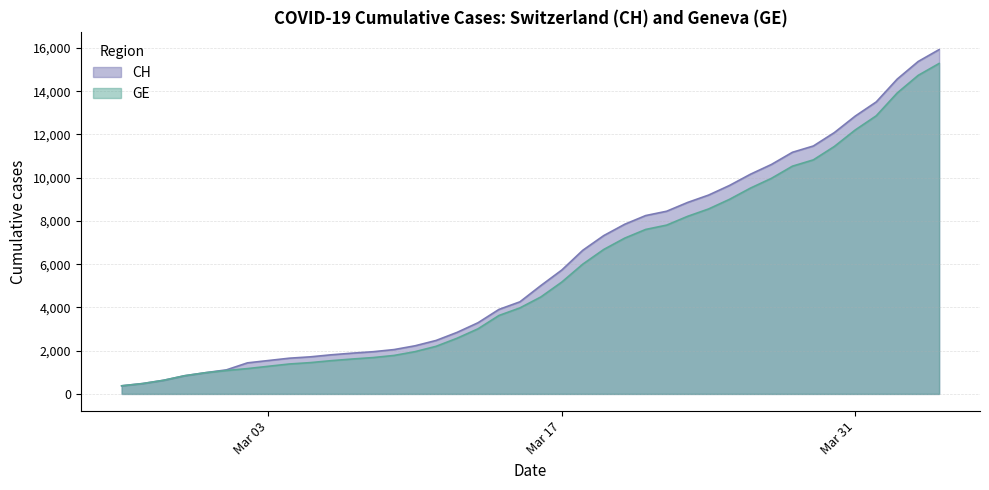

True or false: CH and GE cross at least once.

False